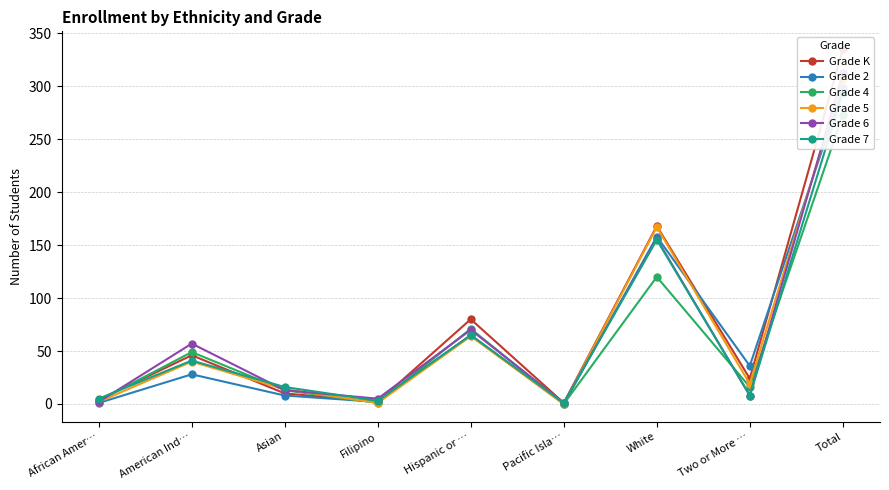

What is the approximate value of Grade 6 at White, to the nearest 5?

155